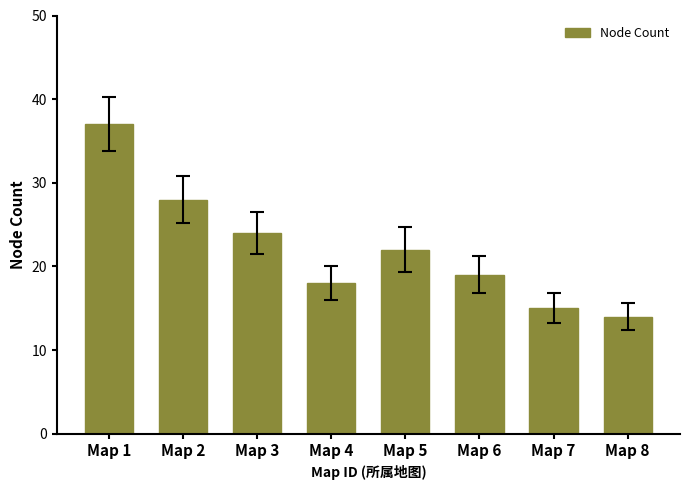

How many bars are there in total?

8